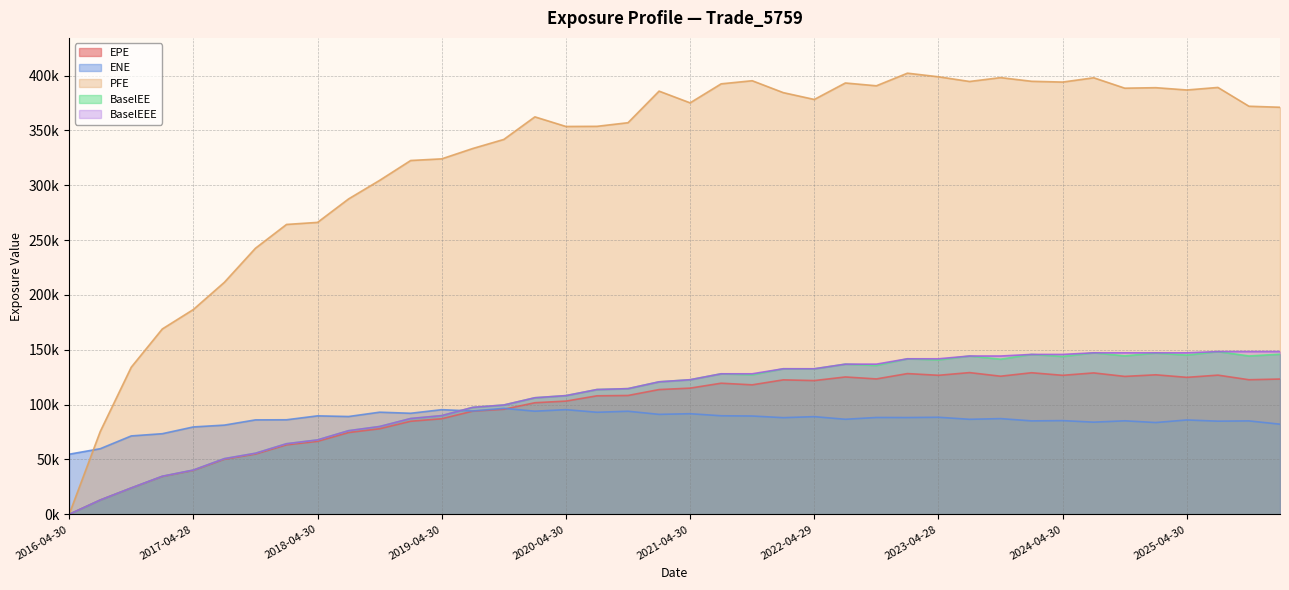

What is the sum of the EPE values at 2021-04-30 and 2024-07-31?

243947.0